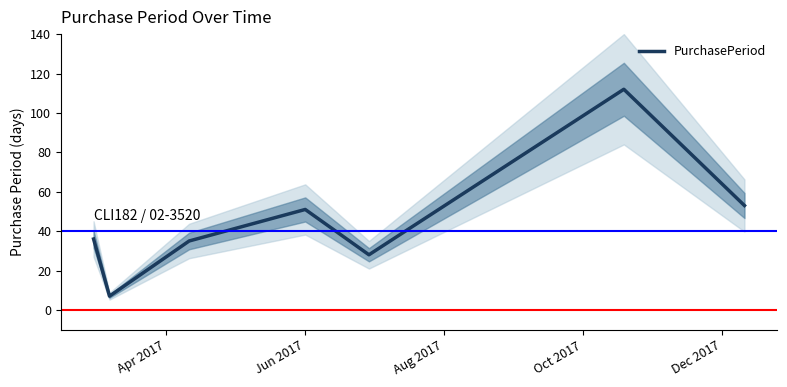

What is the average value?

46